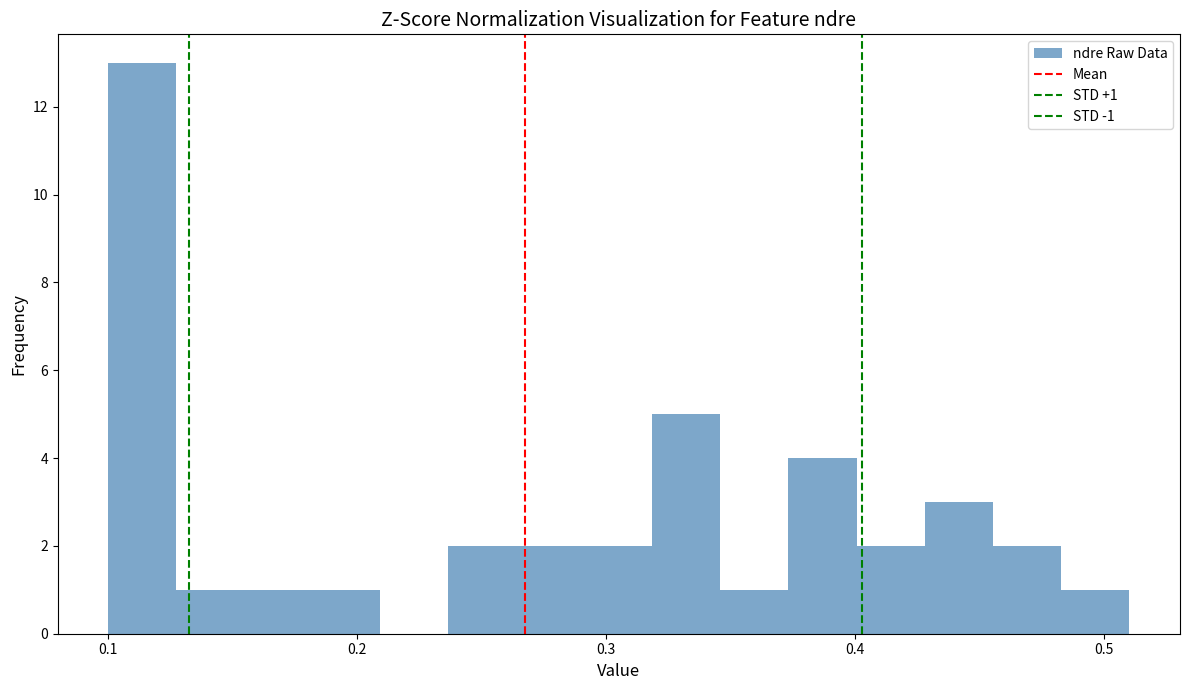

Read against the x-axis, roughly where is the centre of the tallest bar?

0.11